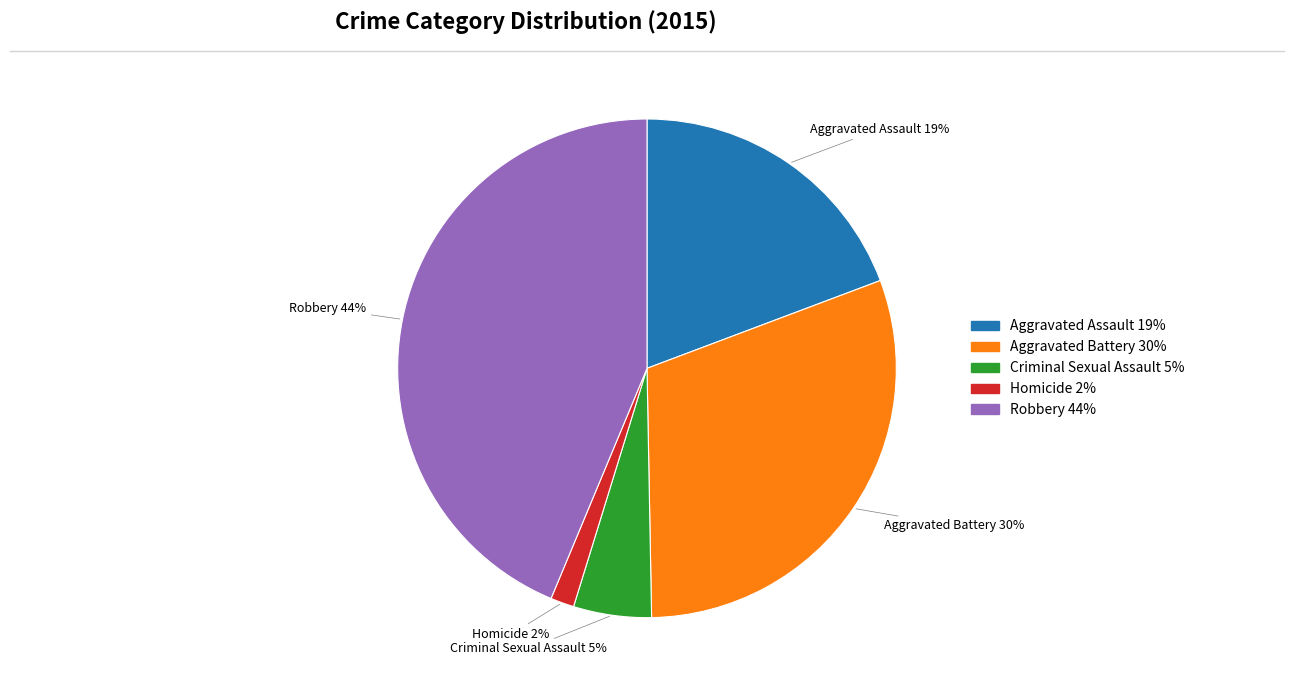

To the nearest percent, what is the combined percentage of Homicide and Aggravated Battery?

32%